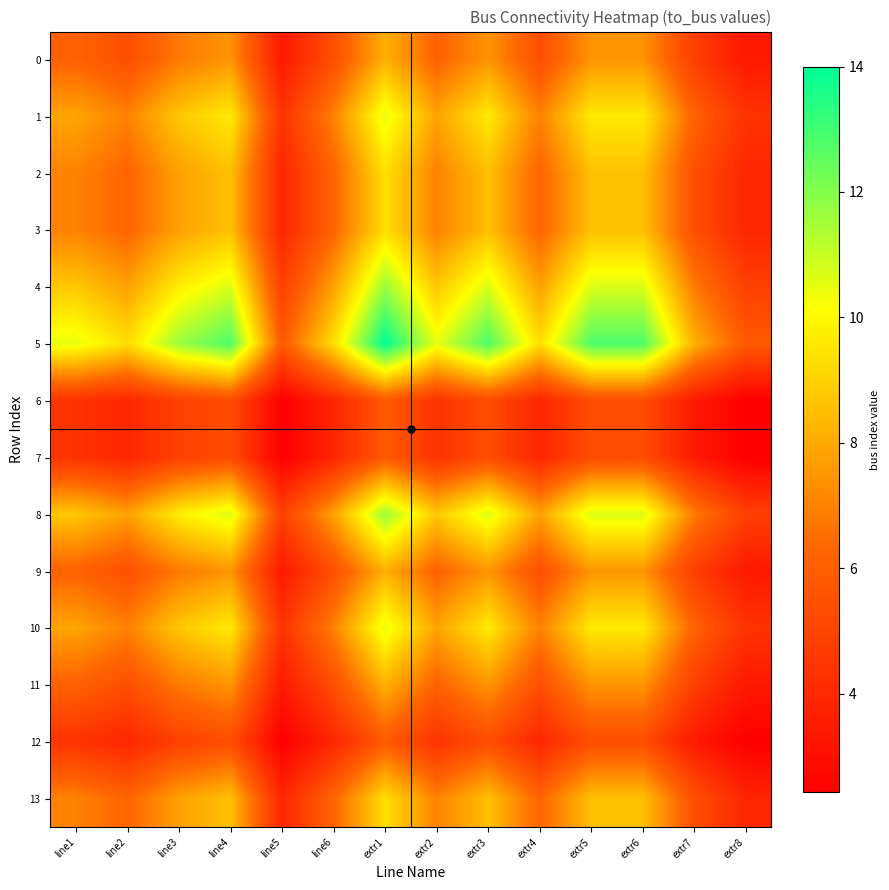

Reading right to left, what are all the values shown in this chart?

0: extr8=3.4	extr7=4.8	extr6=7.5	extr5=7.5	extr4=5.4	extr3=7.5	extr2=6.1	extr1=8.2	line6=5.4	line5=3.4	line4=7.5	line3=6.8	line2=5.4	line1=6.1
1: extr8=4.4	extr7=6.1	extr6=9.6	extr5=9.6	extr4=7.0	extr3=9.6	extr2=7.9	extr1=10.5	line6=7.0	line5=4.4	line4=9.6	line3=8.8	line2=7.0	line1=7.9
2: extr8=3.9	extr7=5.4	extr6=8.6	extr5=8.6	extr4=6.2	extr3=8.6	extr2=7.0	extr1=9.3	line6=6.2	line5=3.9	line4=8.6	line3=7.8	line2=6.2	line1=7.0
3: extr8=3.9	extr7=5.4	extr6=8.6	extr5=8.6	extr4=6.2	extr3=8.6	extr2=7.0	extr1=9.3	line6=6.2	line5=3.9	line4=8.6	line3=7.8	line2=6.2	line1=7.0
4: extr8=4.9	extr7=6.8	extr6=10.7	extr5=10.7	extr4=7.8	extr3=10.7	extr2=8.8	extr1=11.7	line6=7.8	line5=4.9	line4=10.7	line3=9.7	line2=7.8	line1=8.8
5: extr8=5.8	extr7=8.2	extr6=12.8	extr5=12.8	extr4=9.3	extr3=12.8	extr2=10.5	extr1=14.0	line6=9.3	line5=5.8	line4=12.8	line3=11.7	line2=9.3	line1=10.5
6: extr8=2.4	extr7=3.4	extr6=5.3	extr5=5.3	extr4=3.9	extr3=5.3	extr2=4.4	extr1=5.8	line6=3.9	line5=2.4	line4=5.3	line3=4.9	line2=3.9	line1=4.4
7: extr8=2.4	extr7=3.4	extr6=5.3	extr5=5.3	extr4=3.9	extr3=5.3	extr2=4.4	extr1=5.8	line6=3.9	line5=2.4	line4=5.3	line3=4.9	line2=3.9	line1=4.4
8: extr8=4.9	extr7=6.8	extr6=10.7	extr5=10.7	extr4=7.8	extr3=10.7	extr2=8.8	extr1=11.7	line6=7.8	line5=4.9	line4=10.7	line3=9.7	line2=7.8	line1=8.8
9: extr8=3.4	extr7=4.8	extr6=7.5	extr5=7.5	extr4=5.4	extr3=7.5	extr2=6.1	extr1=8.2	line6=5.4	line5=3.4	line4=7.5	line3=6.8	line2=5.4	line1=6.1
10: extr8=4.4	extr7=6.1	extr6=9.6	extr5=9.6	extr4=7.0	extr3=9.6	extr2=7.9	extr1=10.5	line6=7.0	line5=4.4	line4=9.6	line3=8.8	line2=7.0	line1=7.9
11: extr8=3.4	extr7=4.8	extr6=7.5	extr5=7.5	extr4=5.4	extr3=7.5	extr2=6.1	extr1=8.2	line6=5.4	line5=3.4	line4=7.5	line3=6.8	line2=5.4	line1=6.1
12: extr8=2.4	extr7=3.4	extr6=5.3	extr5=5.3	extr4=3.9	extr3=5.3	extr2=4.4	extr1=5.8	line6=3.9	line5=2.4	line4=5.3	line3=4.9	line2=3.9	line1=4.4
13: extr8=3.9	extr7=5.4	extr6=8.6	extr5=8.6	extr4=6.2	extr3=8.6	extr2=7.0	extr1=9.3	line6=6.2	line5=3.9	line4=8.6	line3=7.8	line2=6.2	line1=7.0